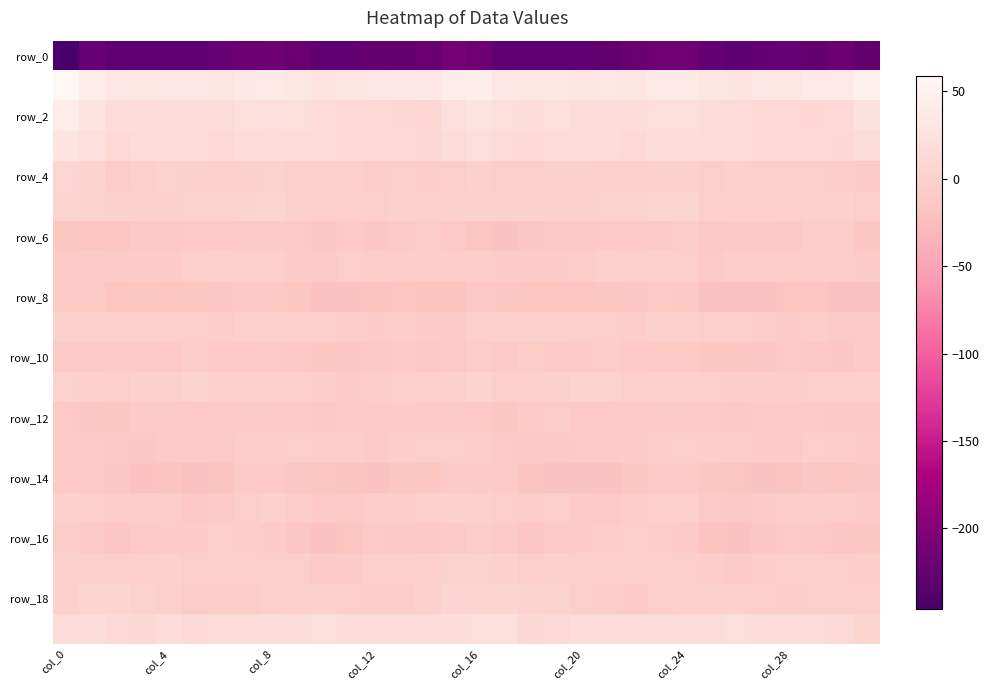

At which category does the chart reach its peak across all series?

col_0